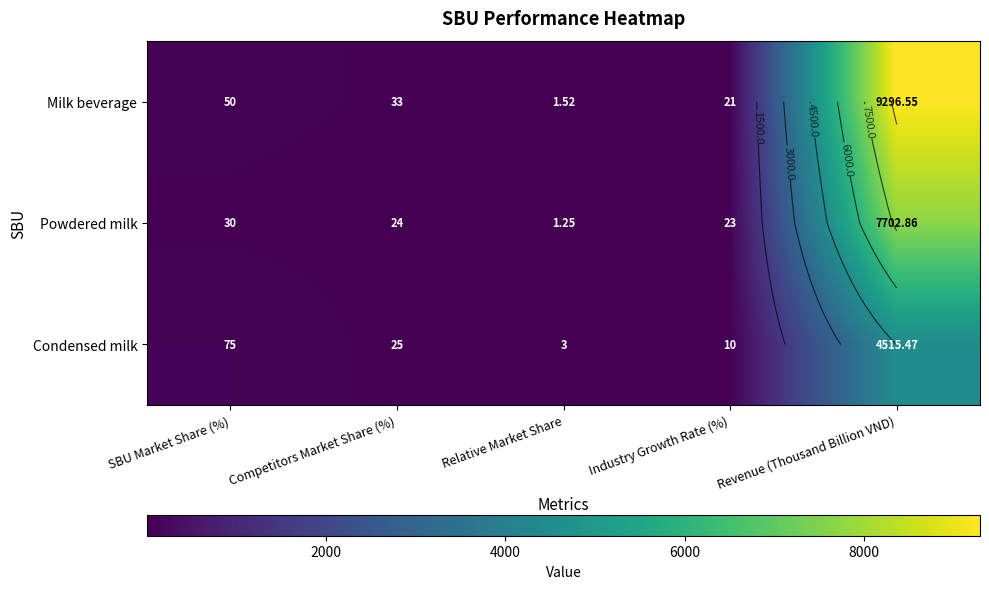

At which category does the chart reach its peak across all series?

Revenue (Thousand Billion VND)